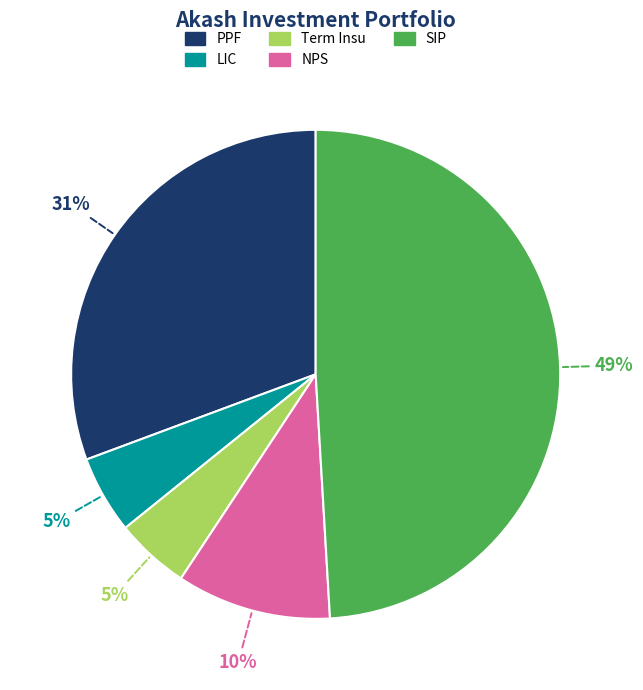

To the nearest percent, what portion does PPF represent?

31%